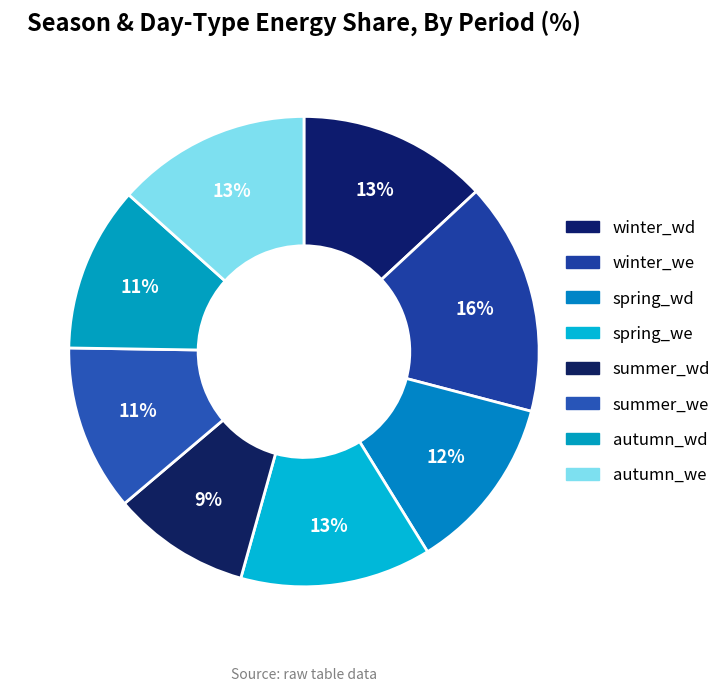

Count the number of slices in the pie.

8